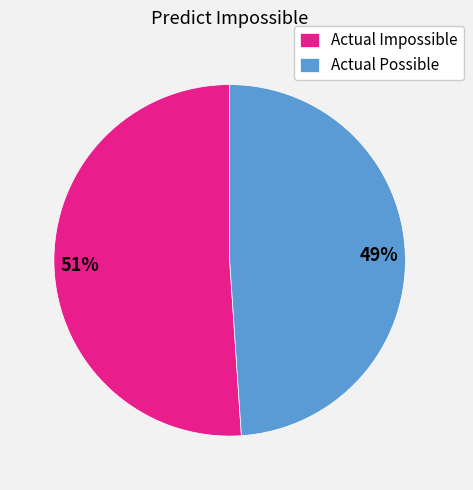

Is the sum of Actual Impossible and Actual Possible greater than half?

Yes